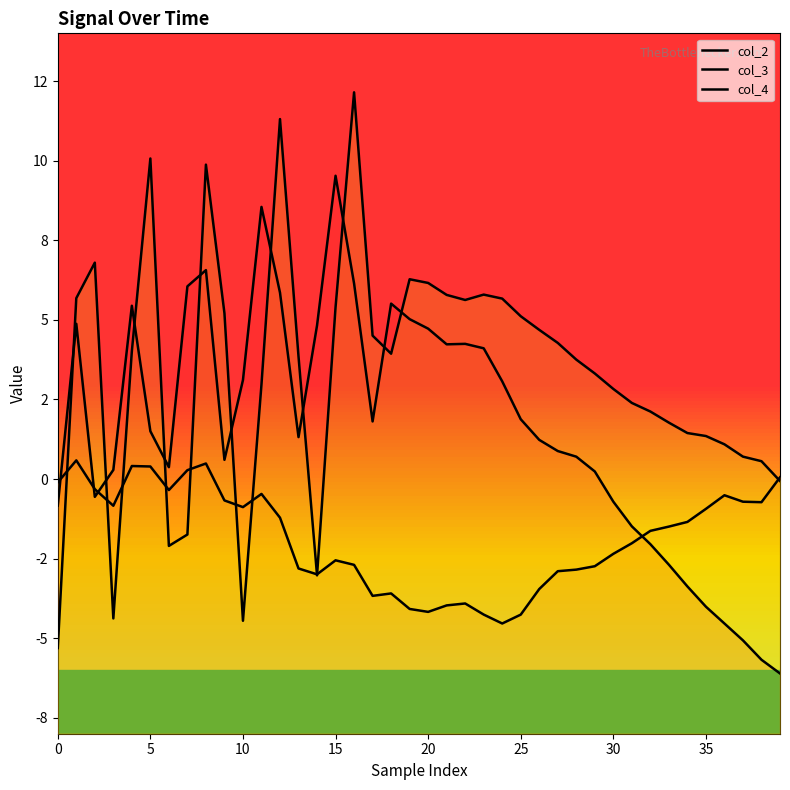

Rank the series by their maximum value, from highest to lowest.

col_4, col_2, col_3